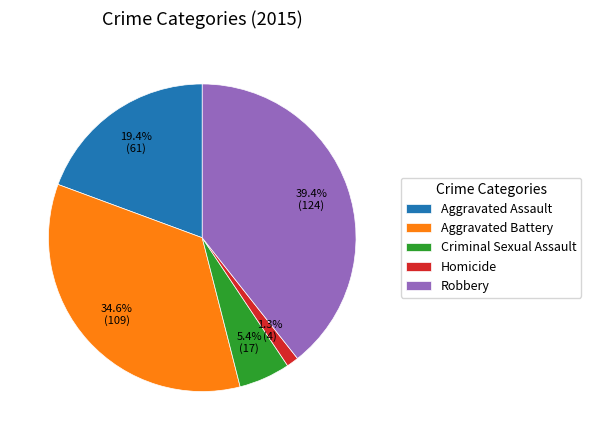

What is the ratio of the value at Robbery to the value at Criminal Sexual Assault?

7.3